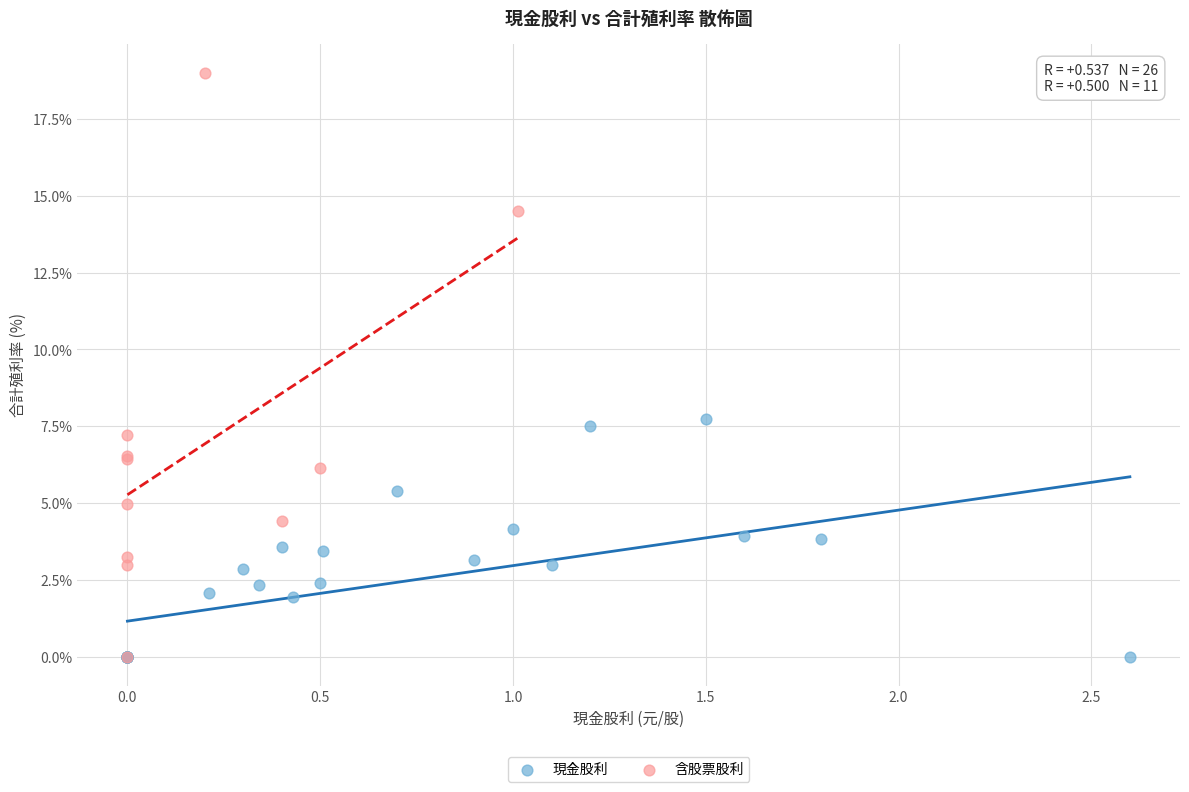

Which series has the widest spread of Y values?

含股票股利